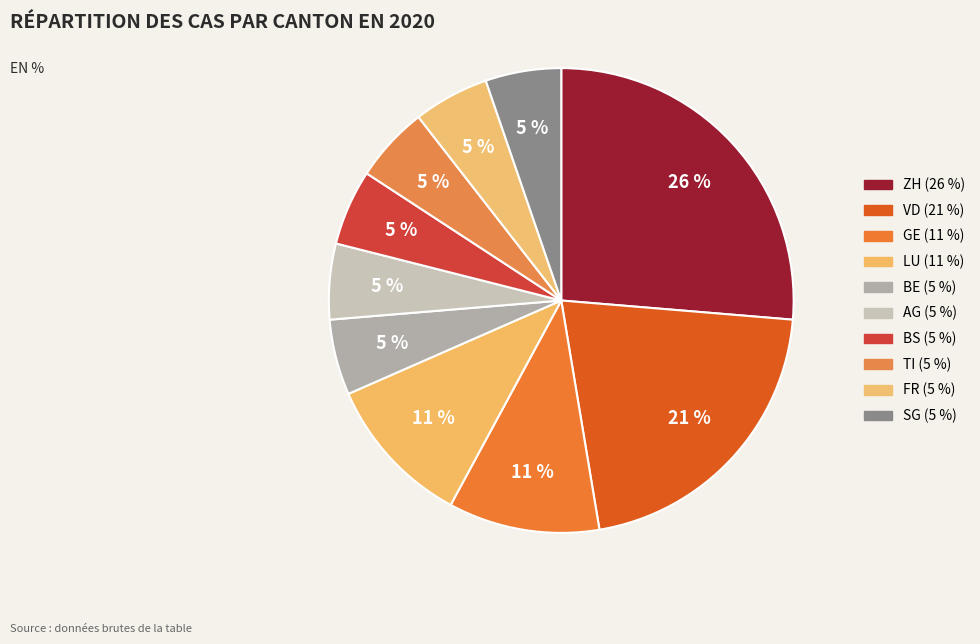

Does any single category account for the majority?

No